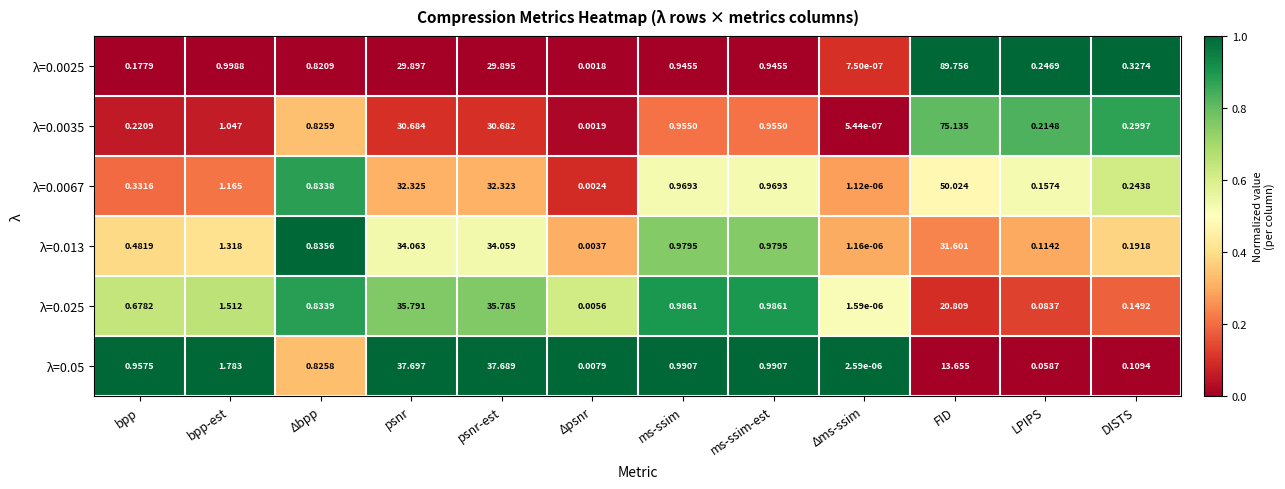

At how many categories does at least one series exceed 0?

12